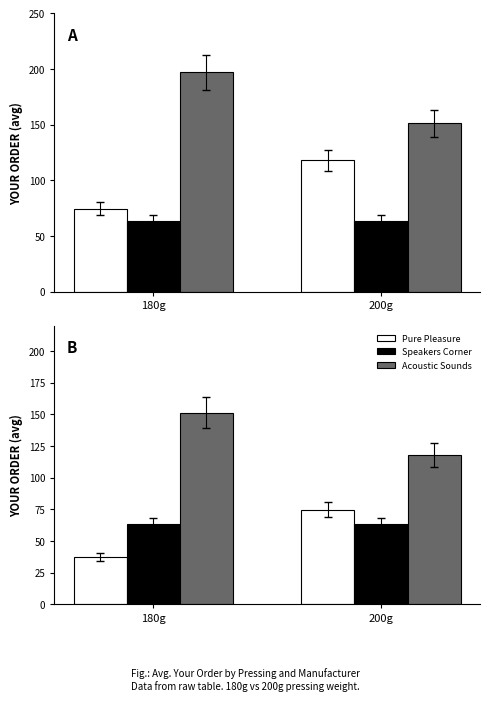

At how many categories does at least one series exceed 112?

2